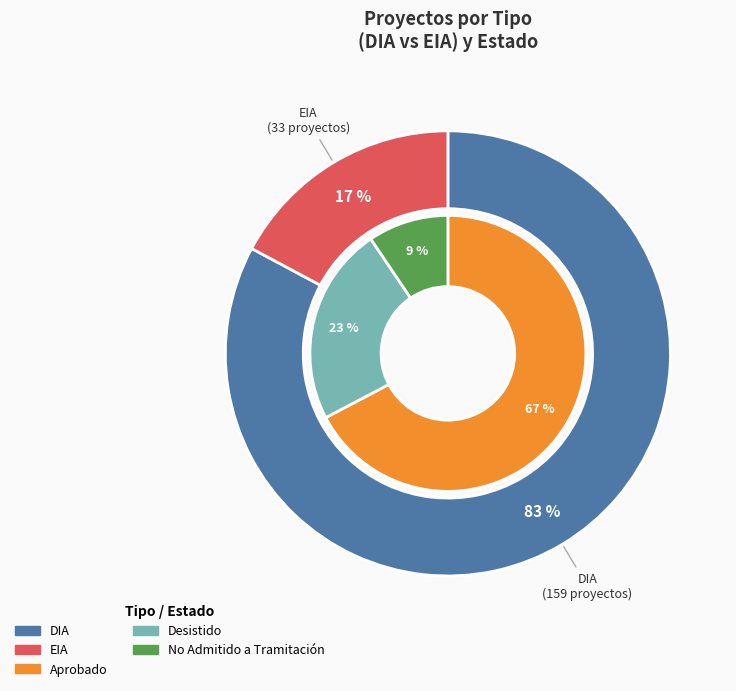

Combined, do EIA and DIA account for over 50%?

Yes